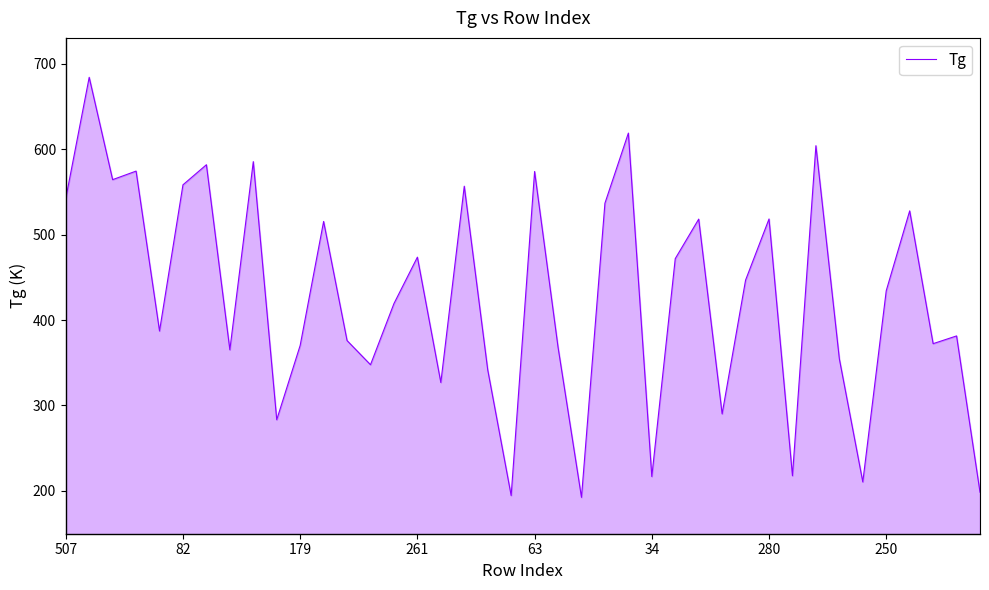

What is the greatest value displayed?

683.9